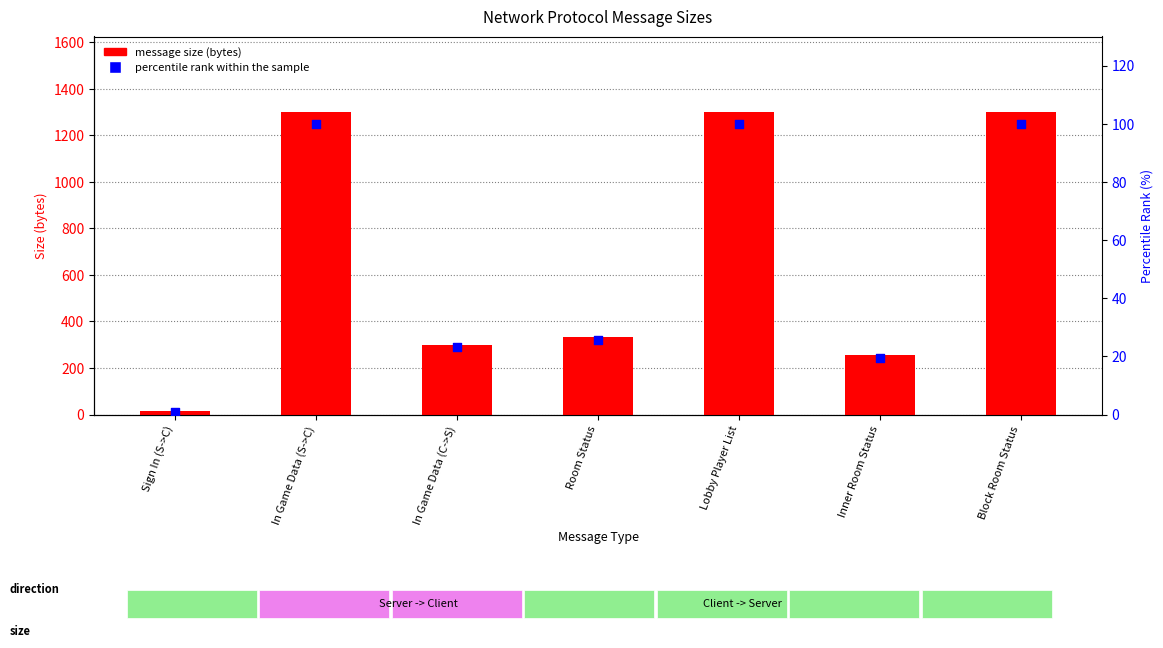

At how many categories does at least one series exceed 960?

3